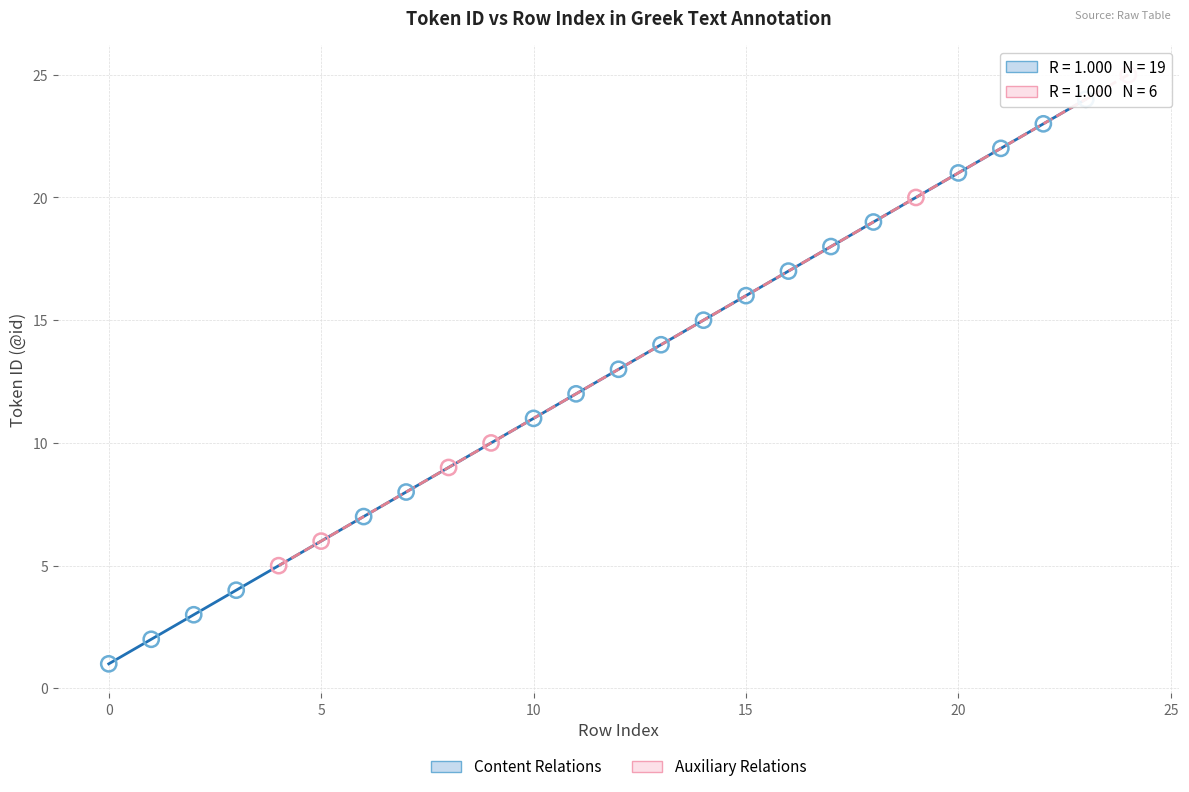

What are all the series names shown in the legend?

Content Relations, Auxiliary Relations